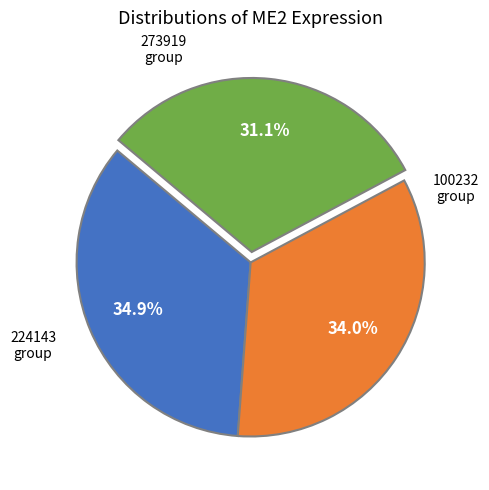

Is there a majority slice in this chart?

No